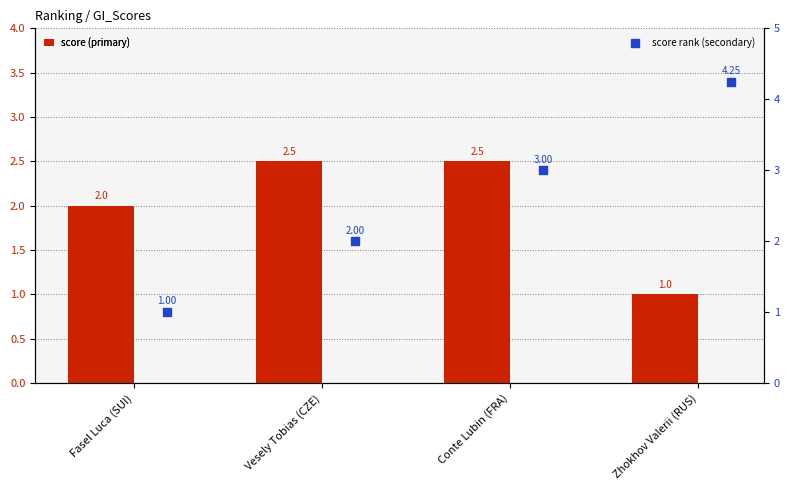

Which series has the largest total across all categories?

Score_2 (Secondary)